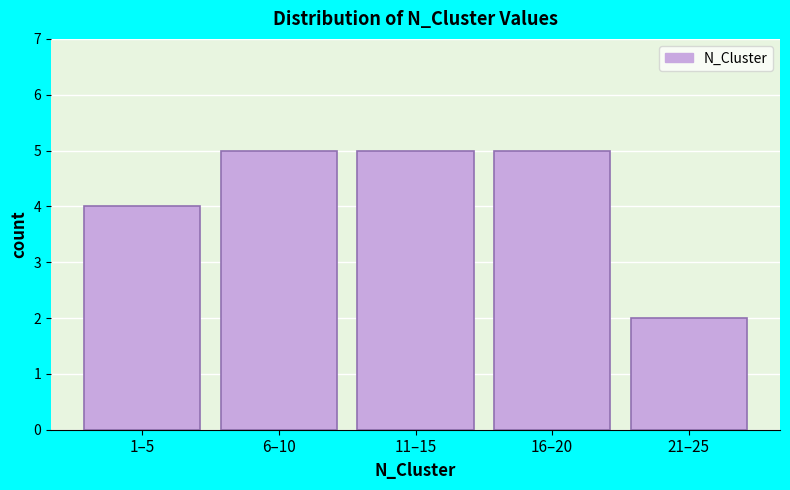

Reading left to right, extract all data points from this chart.

4	5	5	5	2